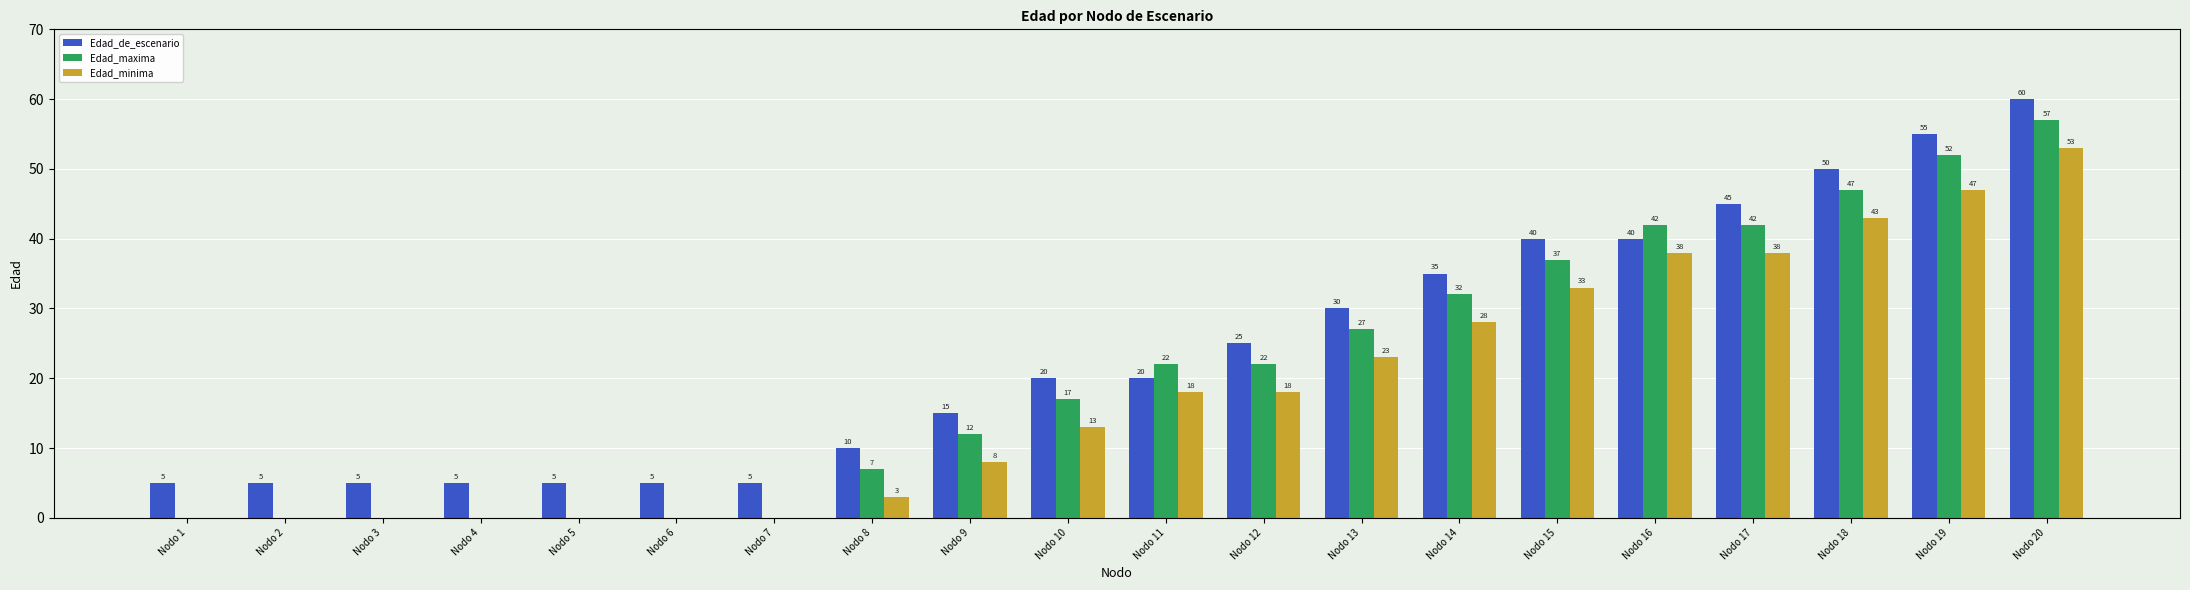

Is the value of Edad_de_escenario at Nodo 20 greater than the value of Edad_maxima at Nodo 8?

Yes